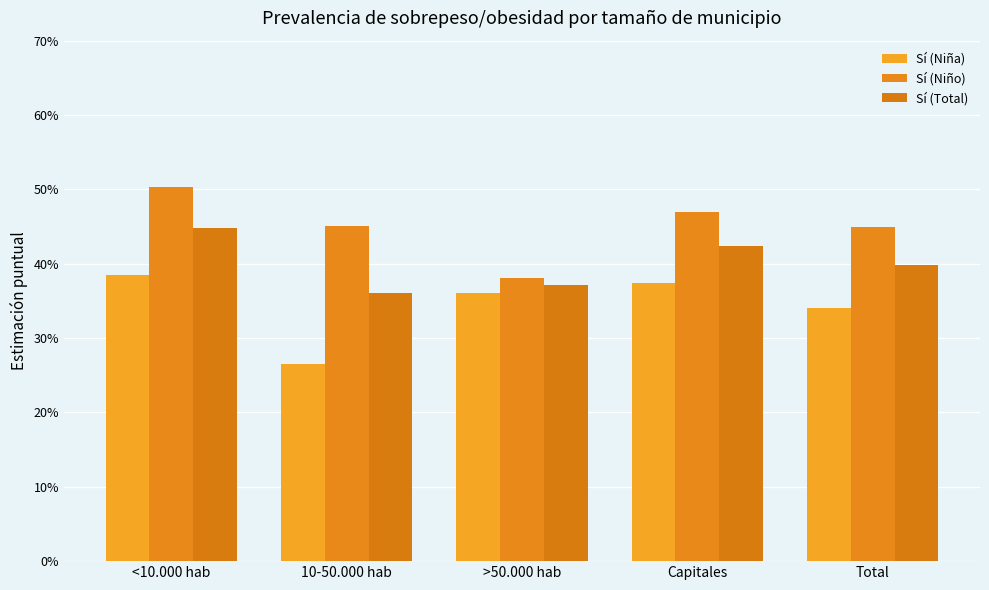

Which has a higher value, <10.000 hab or 10-50.000 hab?

<10.000 hab